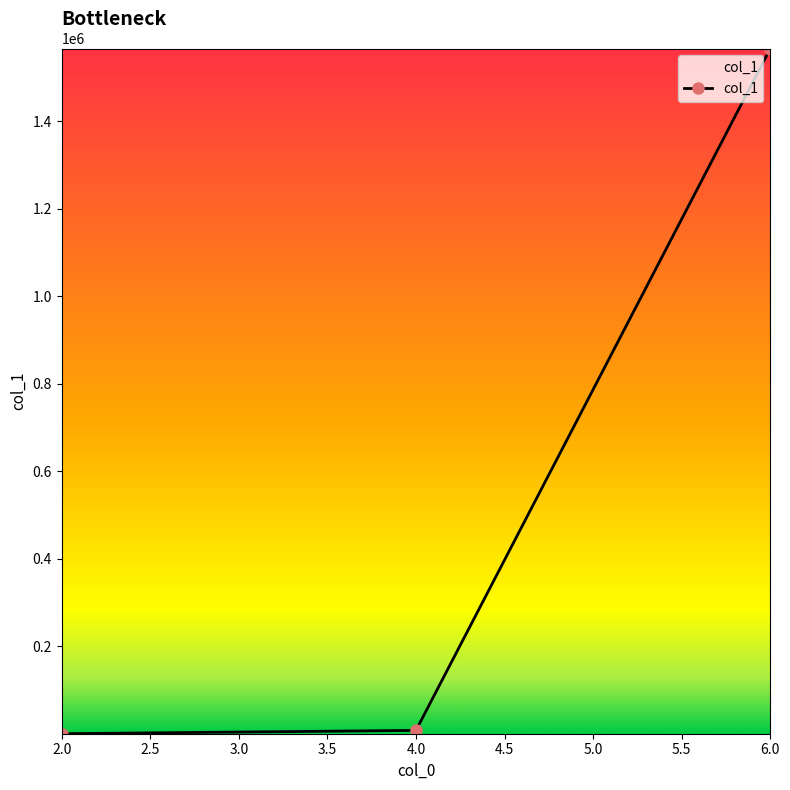

Is it true that the value at 2.0 is 36?

True